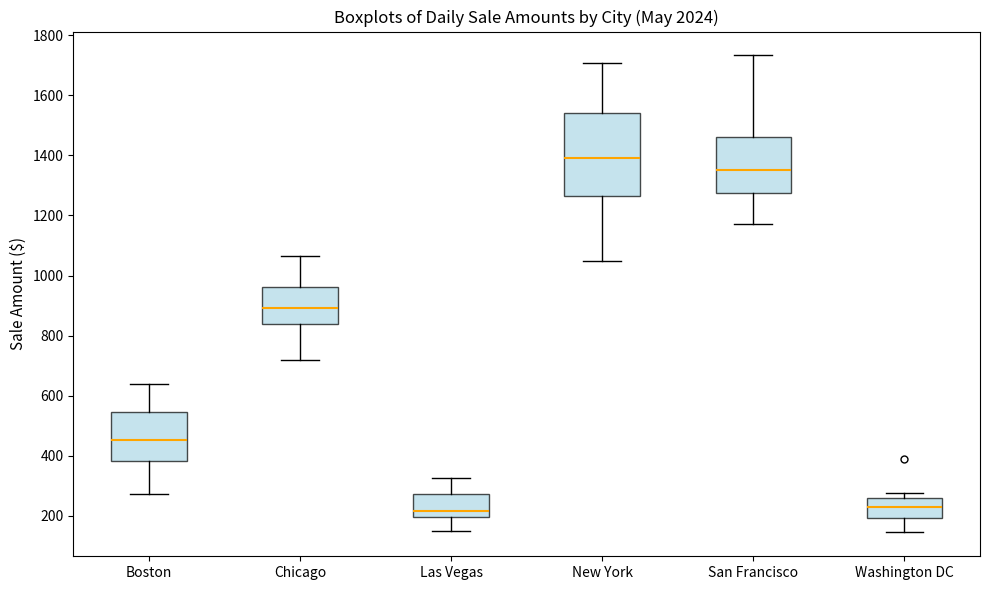

Reading left to right, read every box against the y-axis: the position of its median line, the range the box covers, and the ends of its whiskers. The values are not printed on the chart, so give them approximately, as read against the axis.

Boston: median 460, box 380 to 540, whiskers 280 to 640
Chicago: median 900, box 840 to 960, whiskers 720 to 1060
Las Vegas: median 220, box 200 to 280, whiskers 140 to 320
New York: median 1400, box 1260 to 1540, whiskers 1040 to 1700
San Francisco: median 1360, box 1280 to 1460, whiskers 1180 to 1740
Washington DC: median 220, box 200 to 260, whiskers 140 to 280